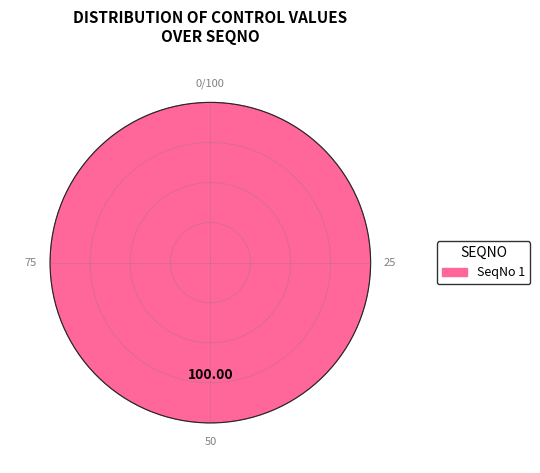

Rank the categories by value from lowest to highest.

SeqNo 1